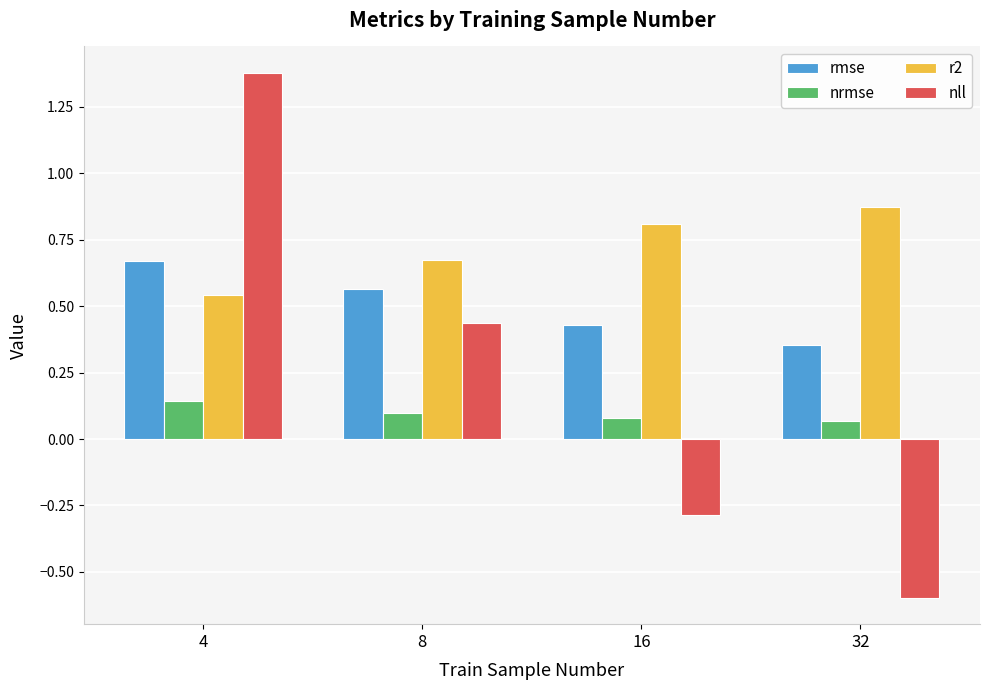

Which category has the highest value across all series?

4